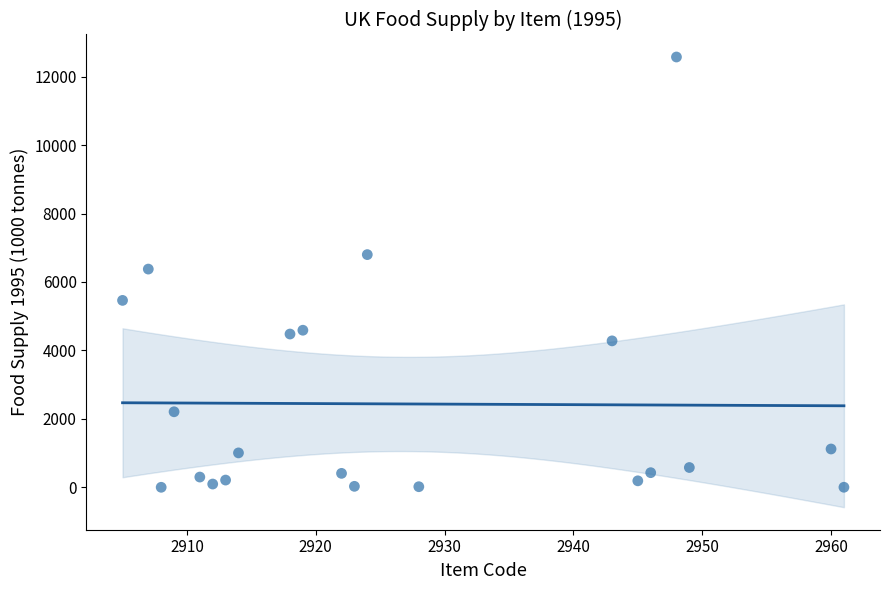

What is the range of X values (max minus min)?

56